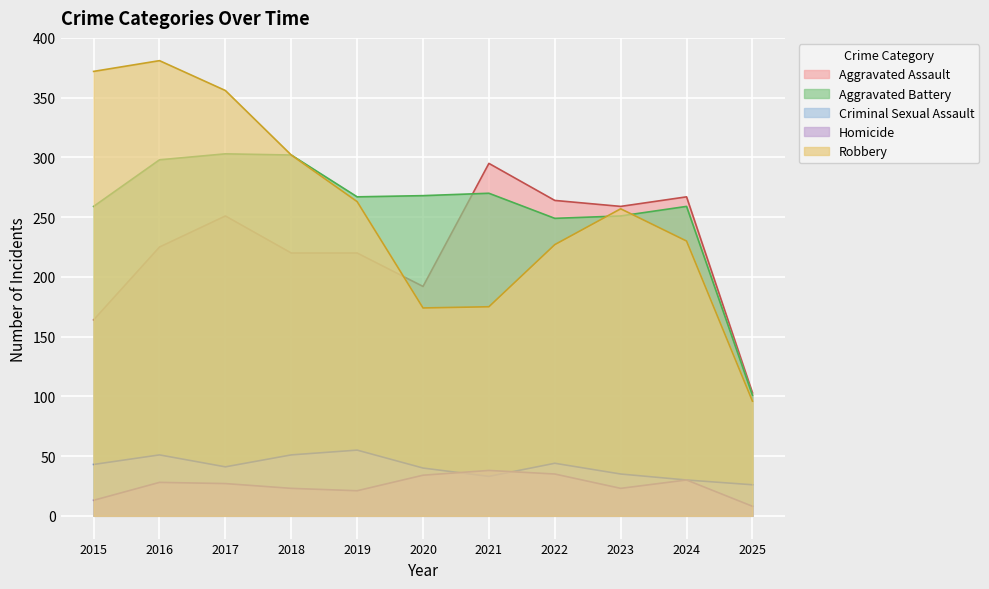

What is the difference between the Criminal Sexual Assault values at 2023 and 2022?

9